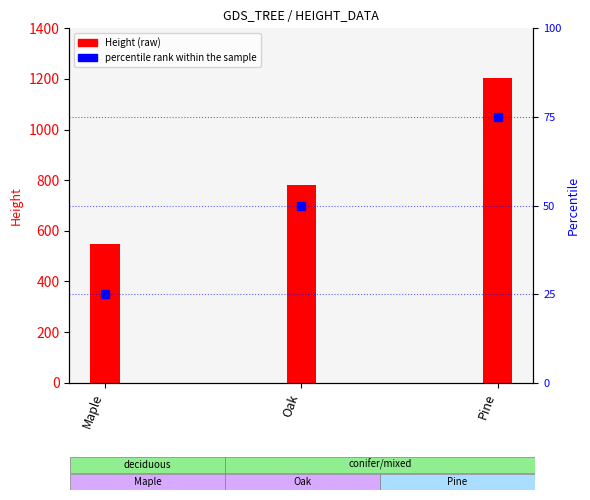

How many data points does each series have?

3